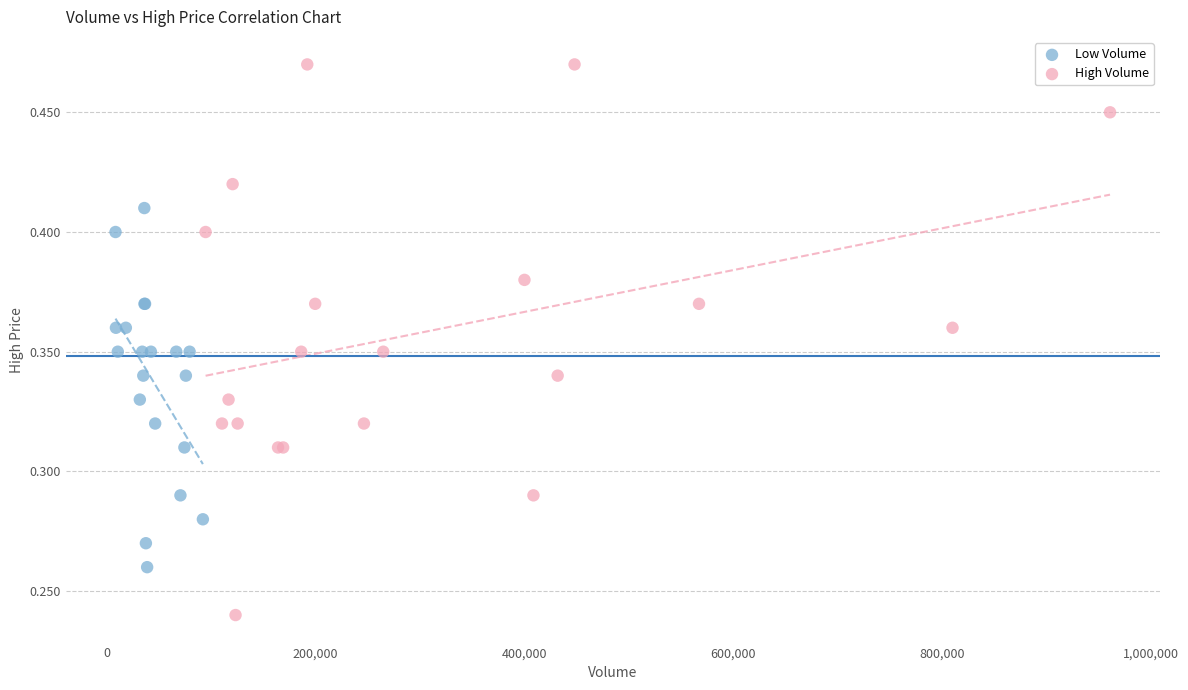

Which series reaches the maximum Y coordinate?

High Volume